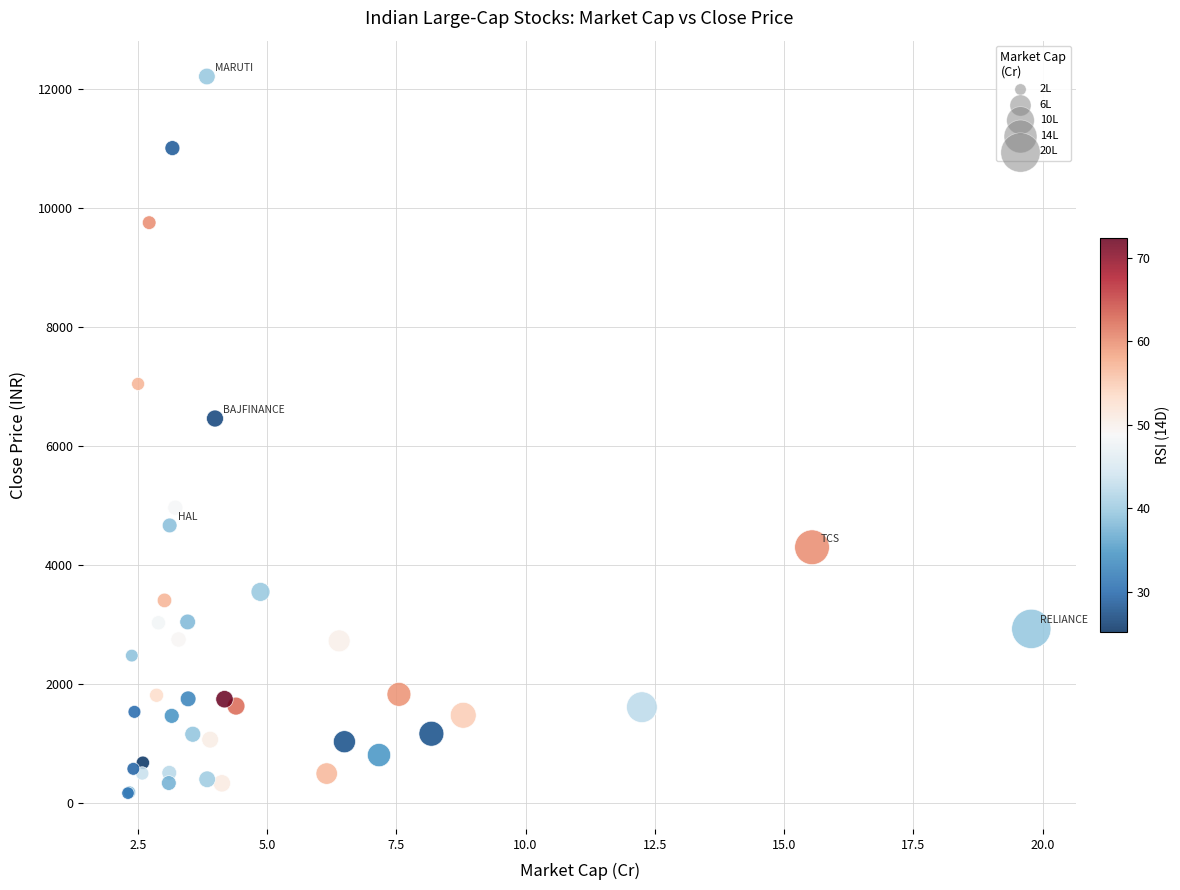

What Y value in the scatter plot is closest to 6184?

6458.5